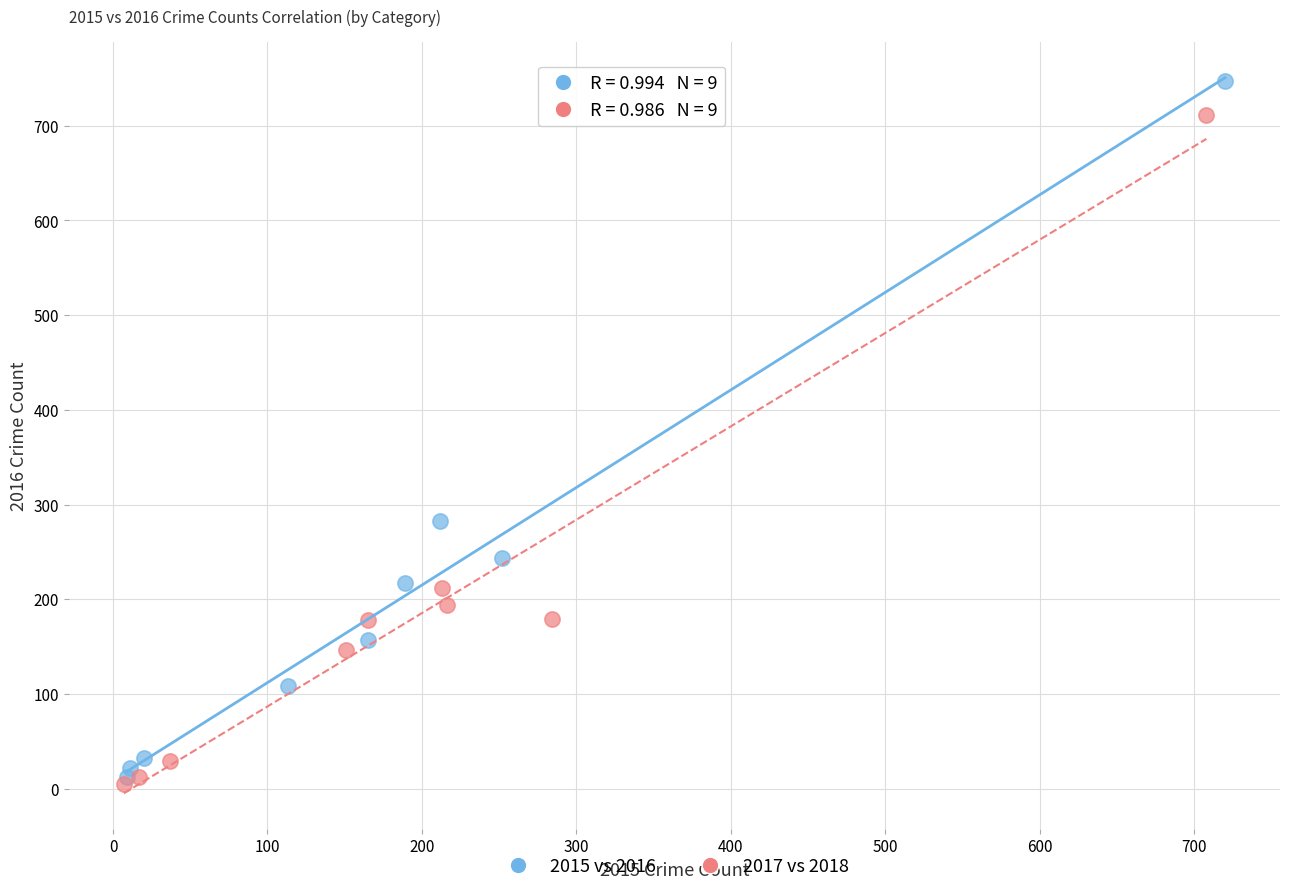

Which series has the largest Y range (max minus min)?

2015 vs 2016